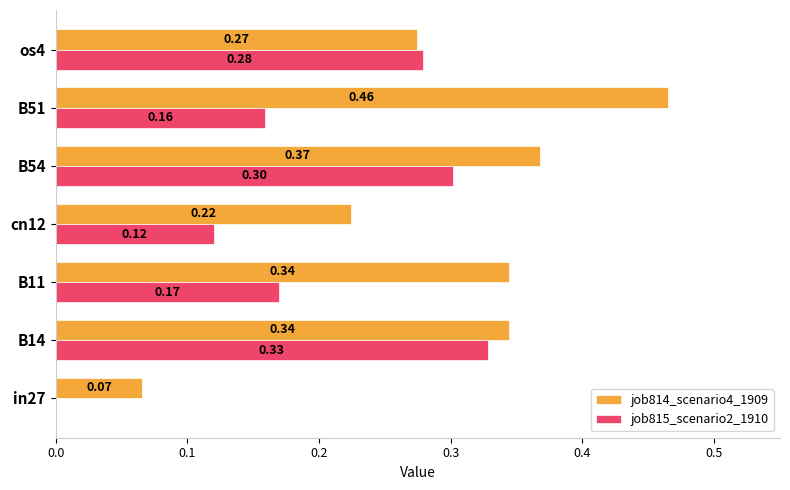

Between B14 and os4, which series saw the biggest shift?

job814_scenario4_1909